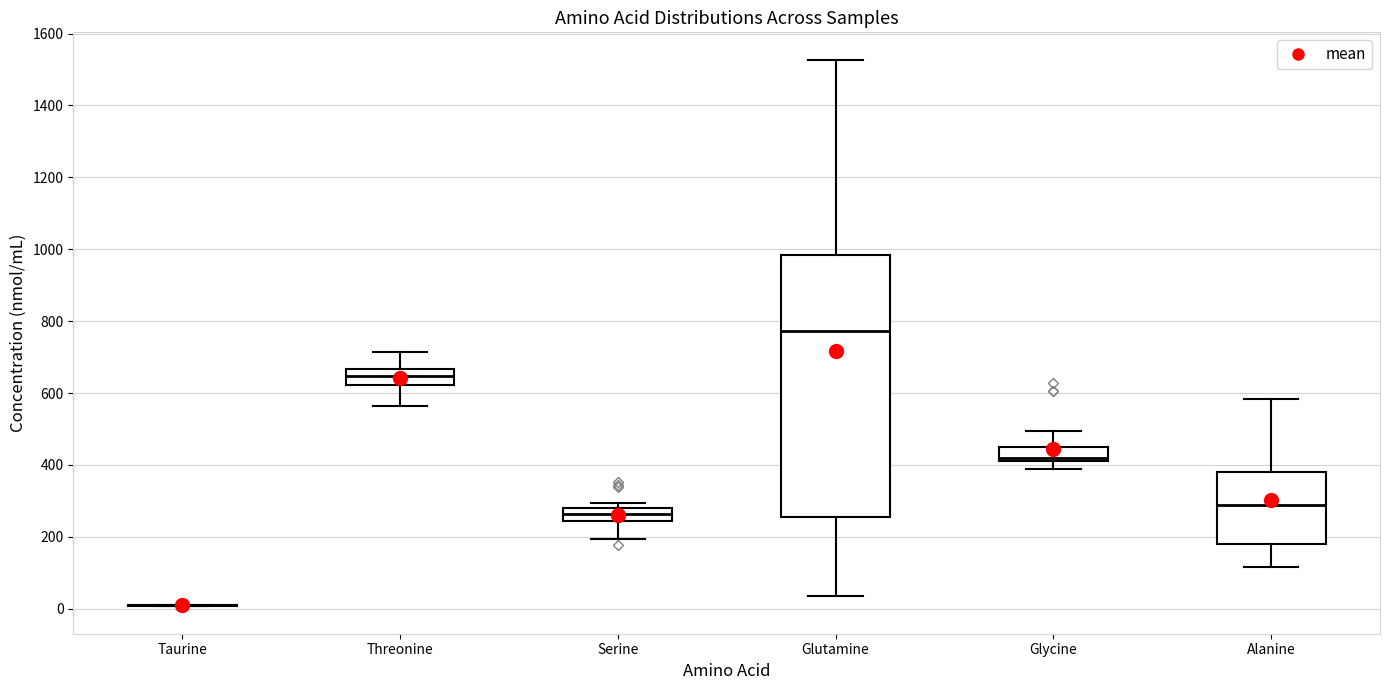

Reading left to right, read every box against the y-axis: the position of its median line, the range the box covers, and the ends of its whiskers. The values are not printed on the chart, so give them approximately, as read against the axis.

Taurine: box collapsed to a line at 0, whiskers 0 to 20
Threonine: median 640, box 620 to 660, whiskers 560 to 720
Serine: median 260, box 240 to 280, whiskers 200 to 300
Glutamine: median 780, box 260 to 980, whiskers 40 to 1520
Glycine: median 420 (just above the box's lower edge), box 420 to 440, whiskers 380 to 500
Alanine: median 280, box 180 to 380, whiskers 120 to 580